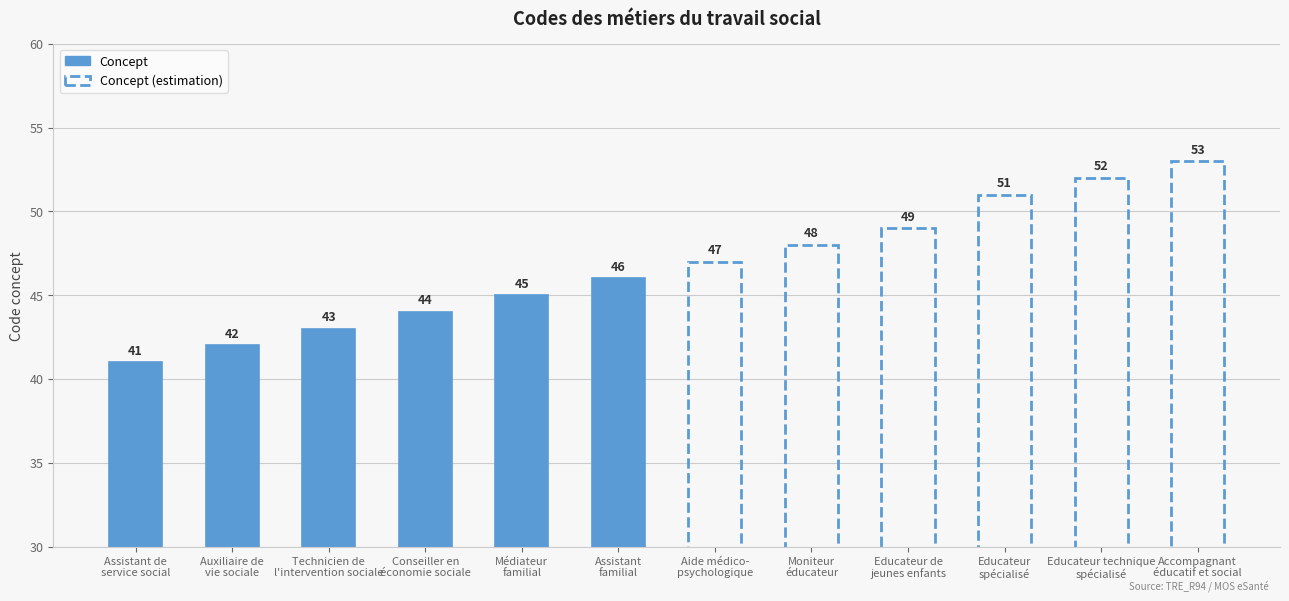

List the labels in order of value, largest first.

Accompagnant
éducatif et social, Educateur technique
spécialisé, Educateur
spécialisé, Educateur de
jeunes enfants, Moniteur
éducateur, Aide médico-
psychologique, Assistant
familial, Médiateur
familial, Conseiller en
économie sociale, Technicien de
l'intervention sociale, Auxiliaire de
vie sociale, Assistant de
service social